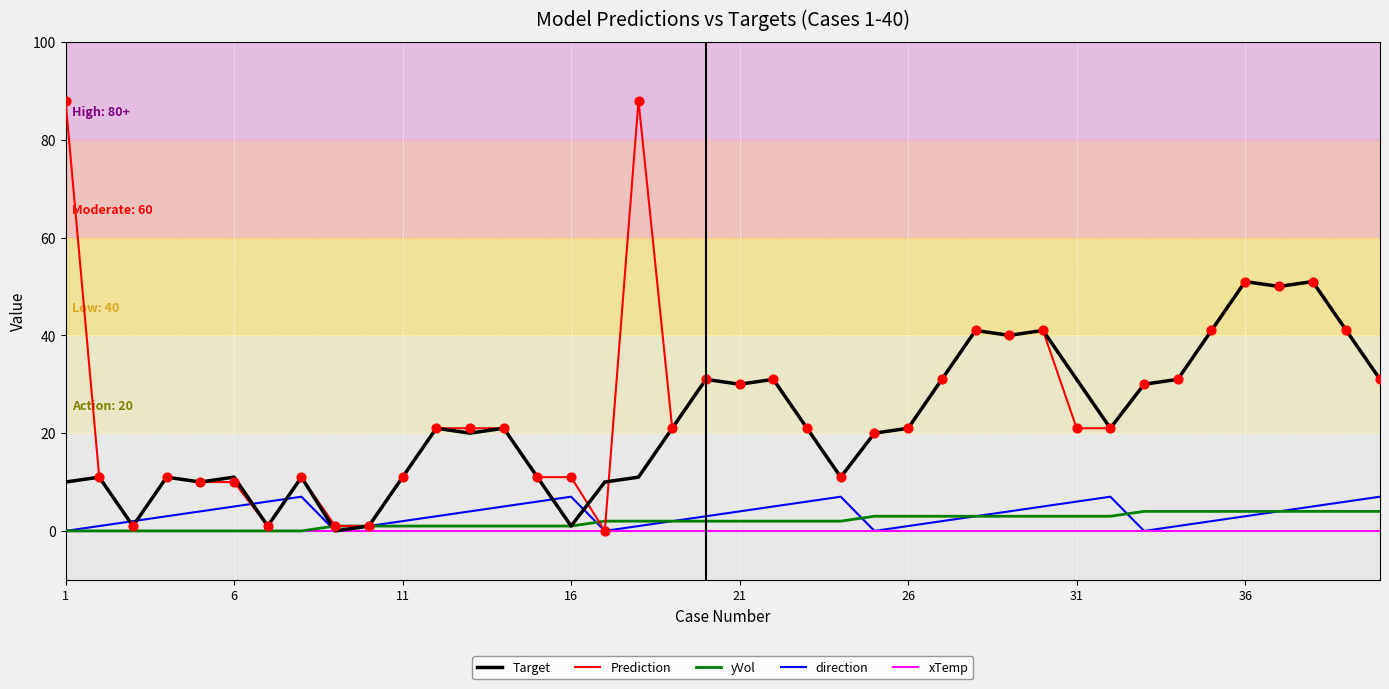

Which series has the widest spread of values?

Prediction